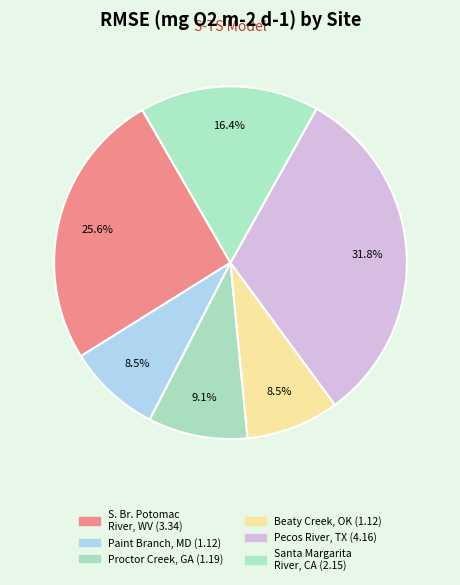

The Beaty Creek, OK slice represents 9% of the pie. True or false?

True